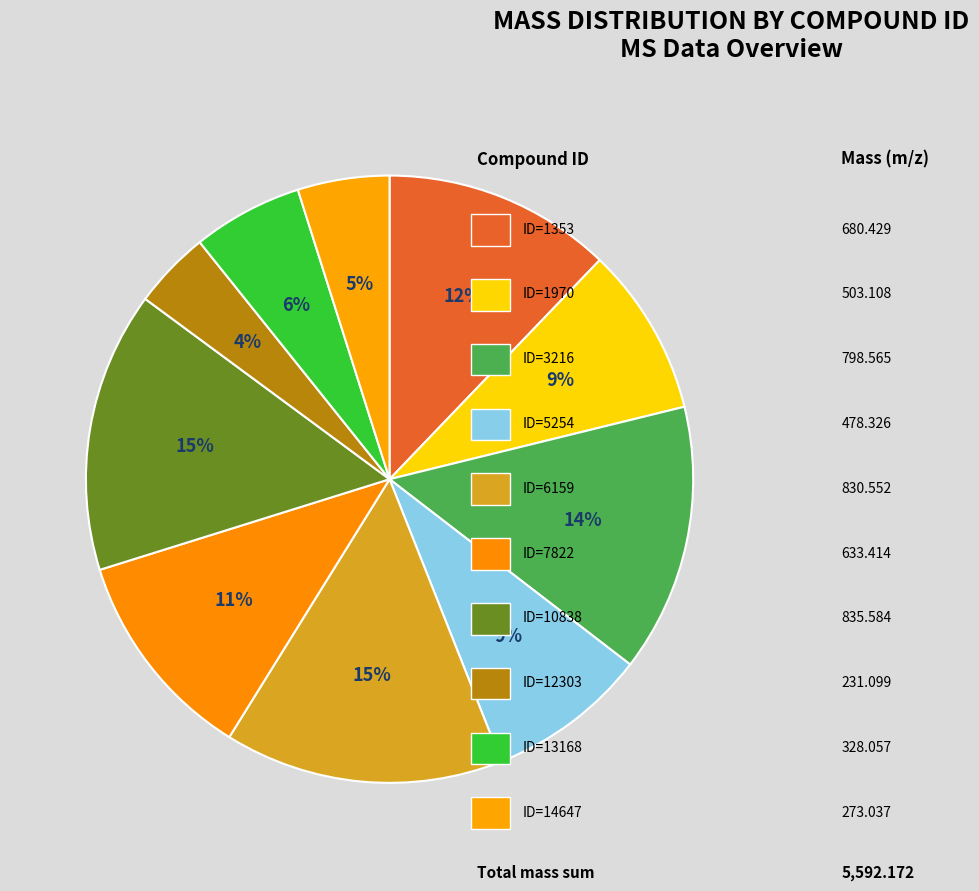

Count the number of slices in the pie.

10